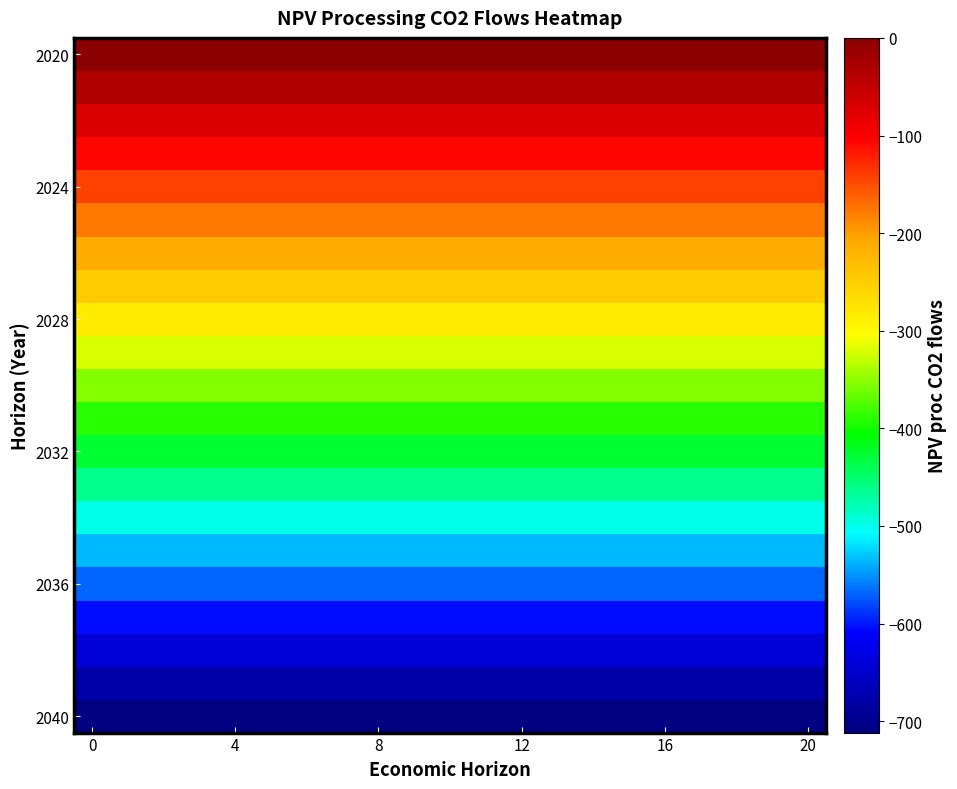

Which series has the largest total across all categories?

2020